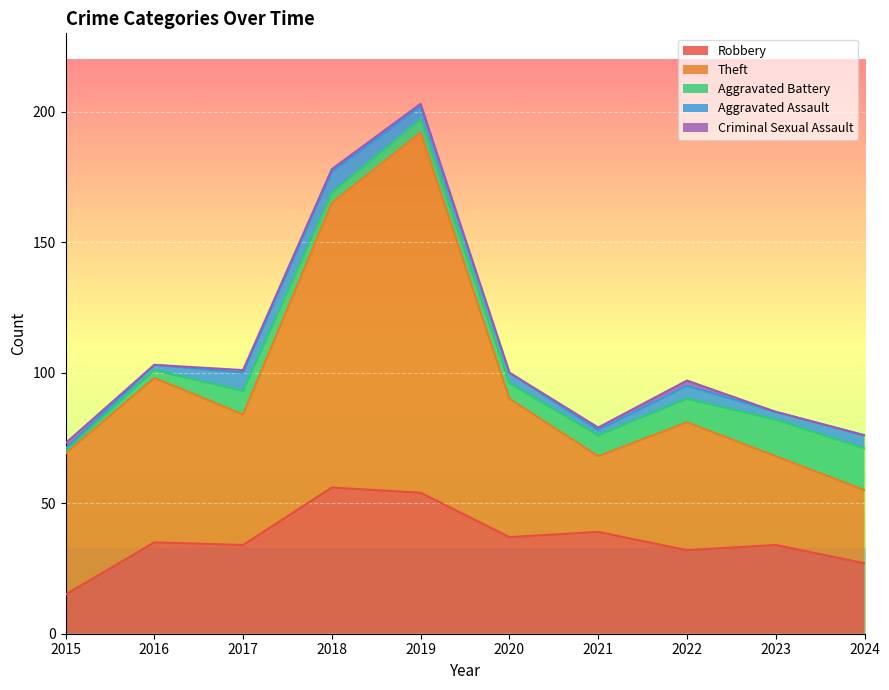

Between 2020 and 2023, which series saw the biggest shift?

Theft